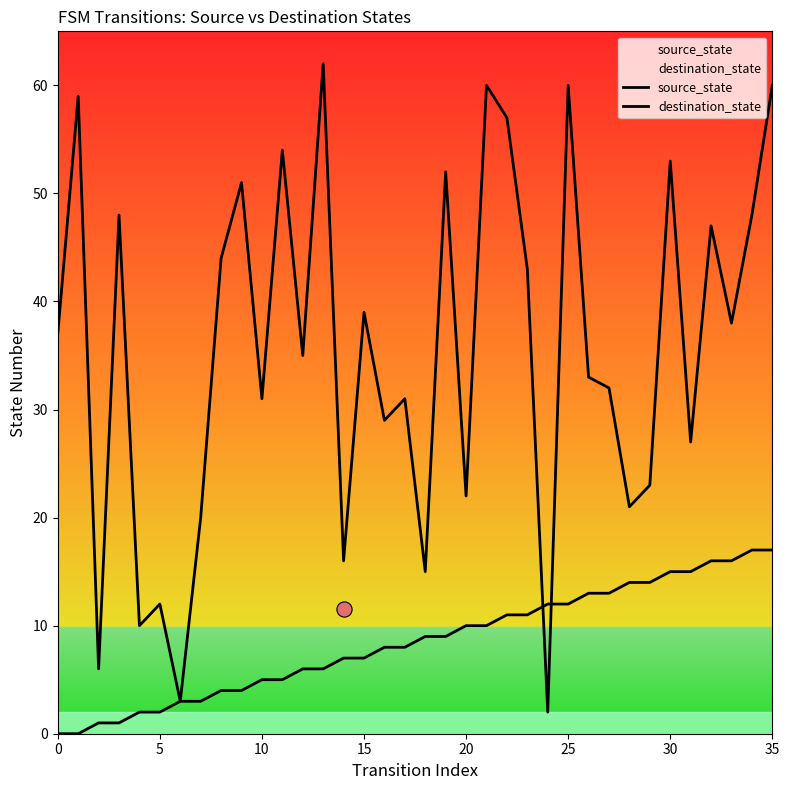

Is the value of source_state at 11 greater than the value of destination_state at 14?

No